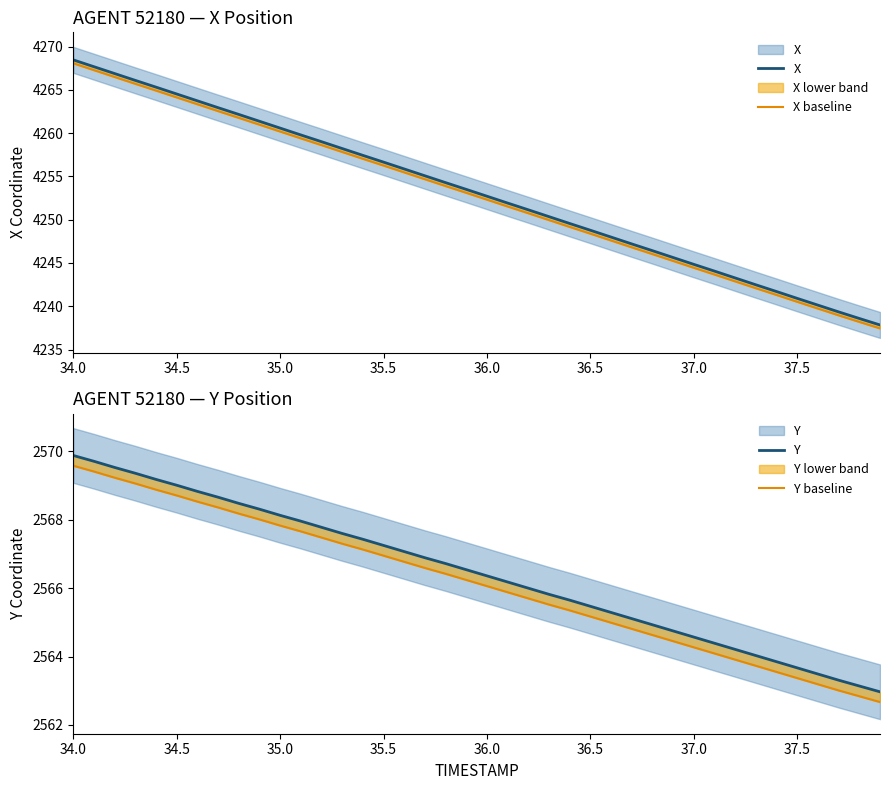

How many lines are shown in the chart?

4